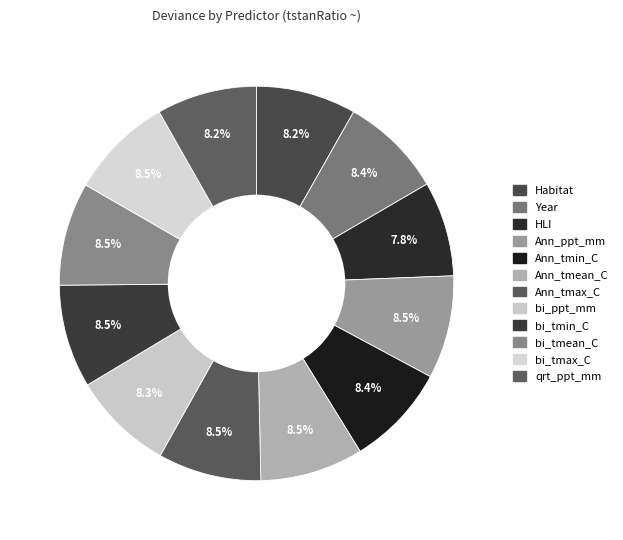

To the nearest percent, what is the difference between the largest and smallest slice percentages?

1%